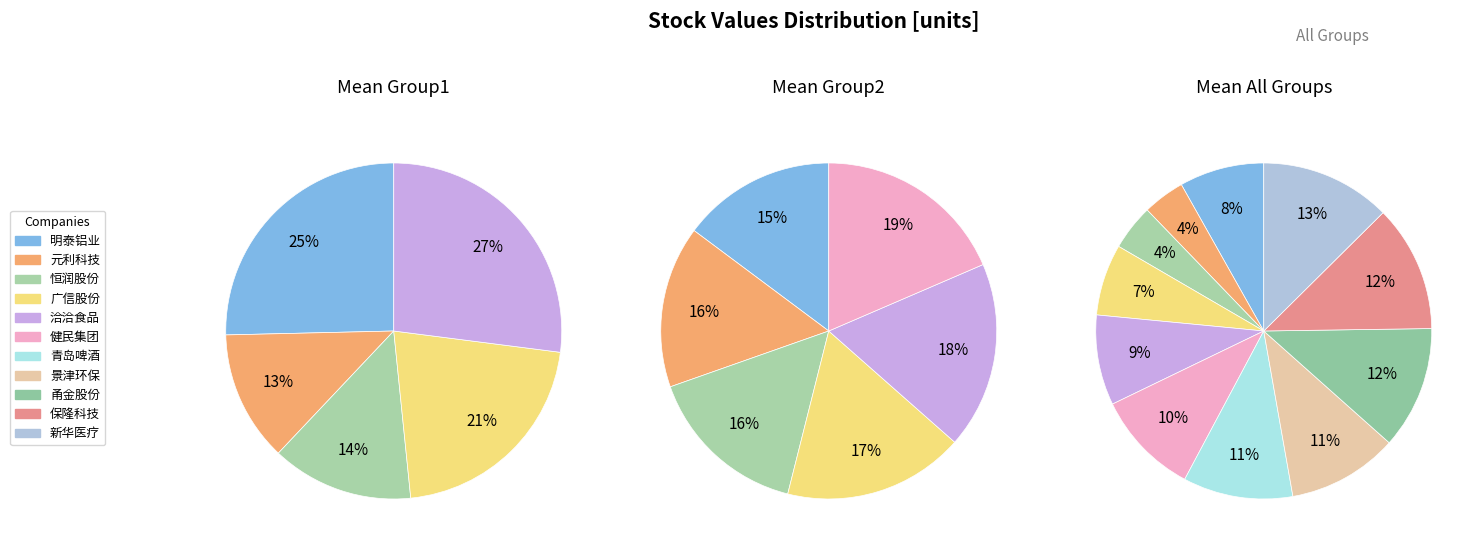

Is there any slice that represents more than half of the pie?

No